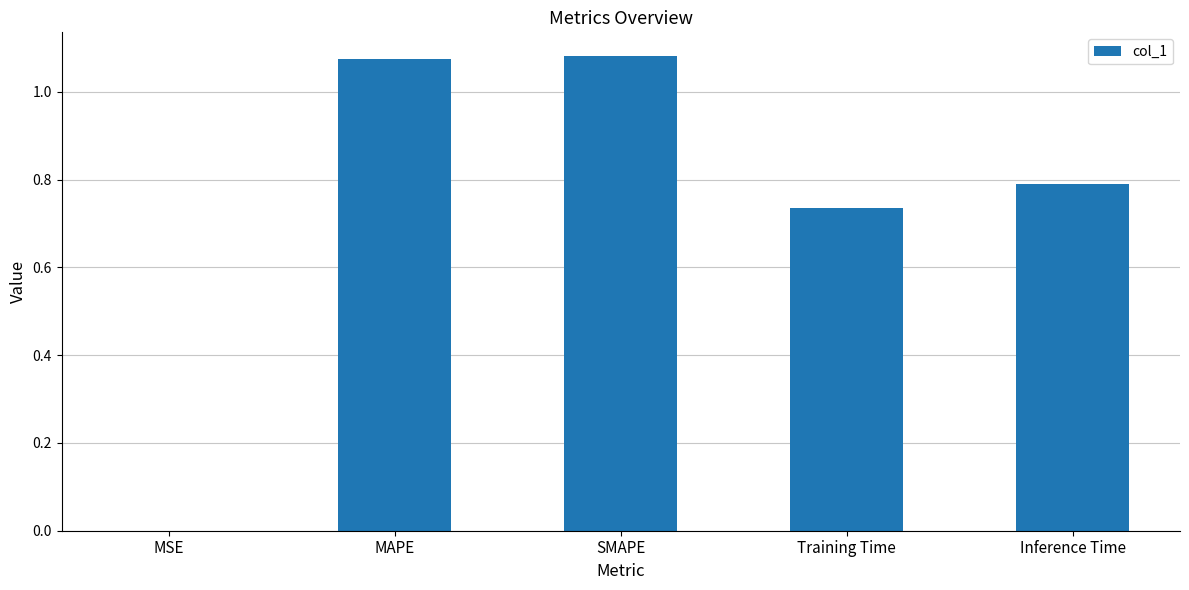

What is the sum of all values?

3.7